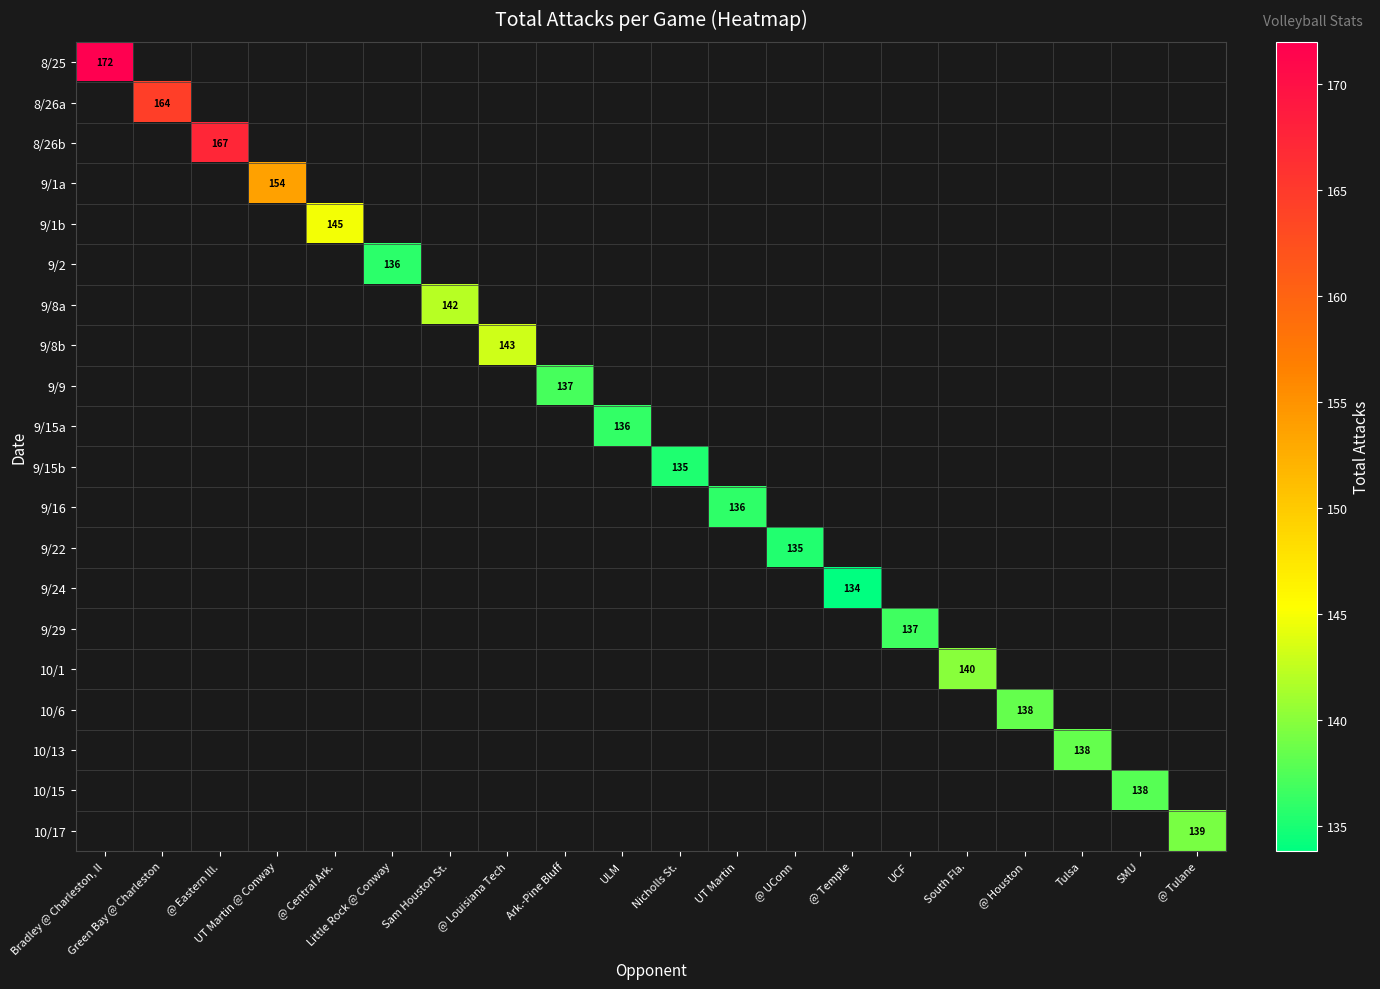

Which series has the widest spread of values?

8/25